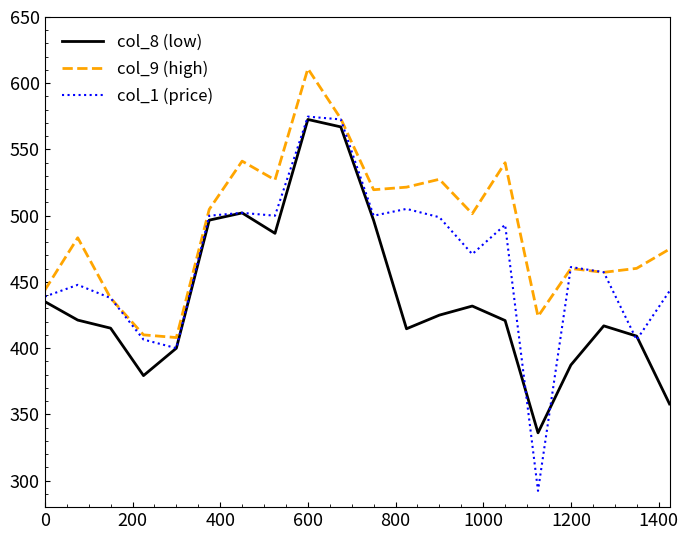

What is the lowest value of the col_9 (high) series?

408.0